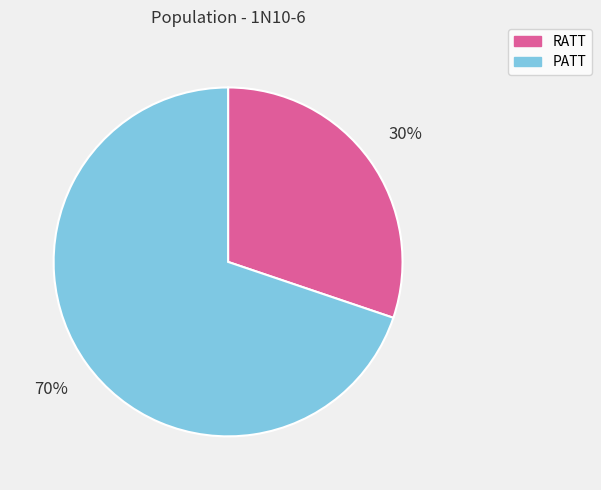

Is the sum of RATT and PATT greater than half?

Yes